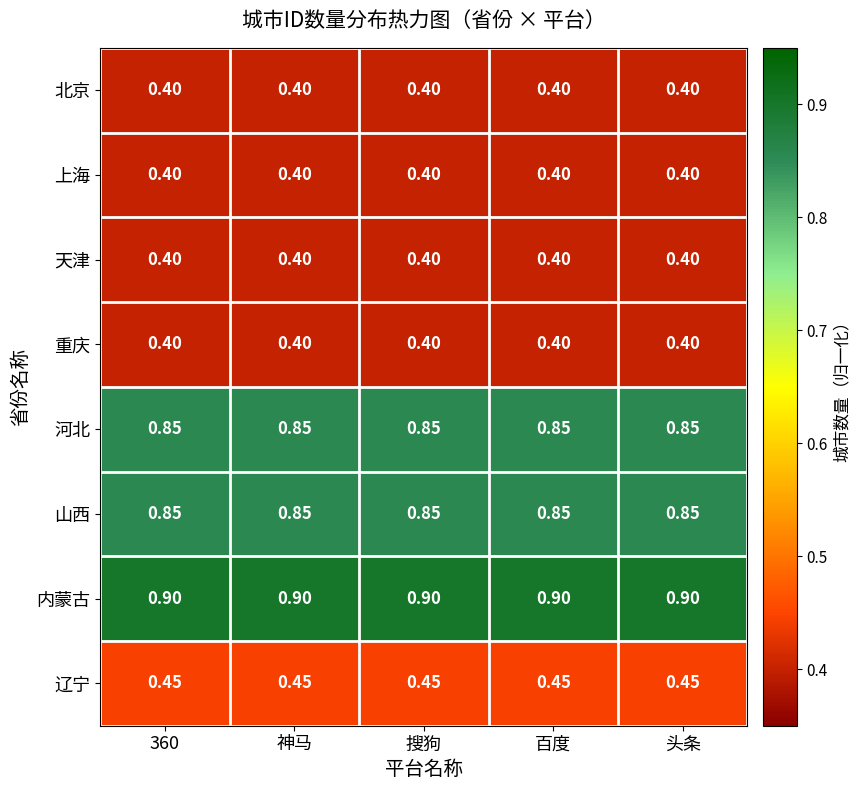

What is the greatest value displayed?

0.9